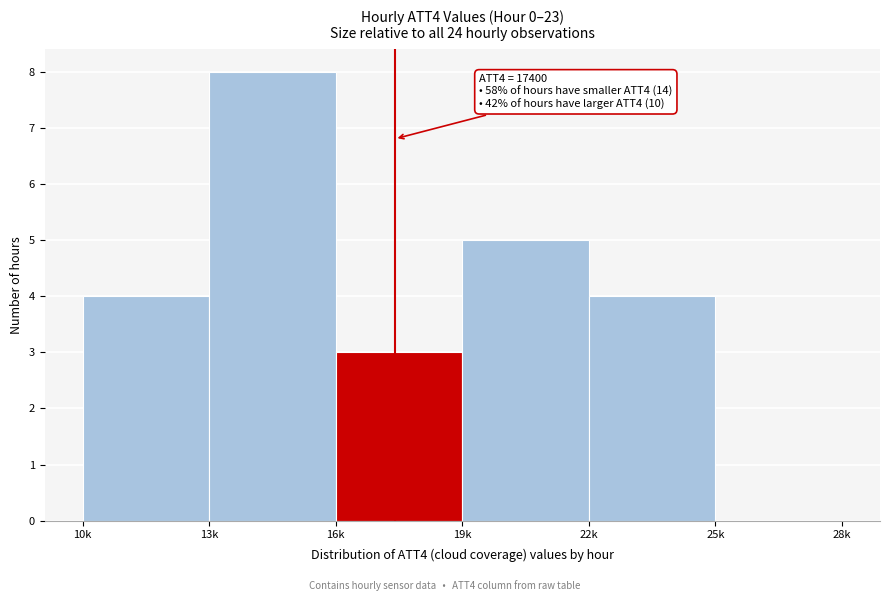

Reading right to left, what are all the values shown in this chart?

25k=0	22k=4	19k=5	16k=3	13k=8	10k=4